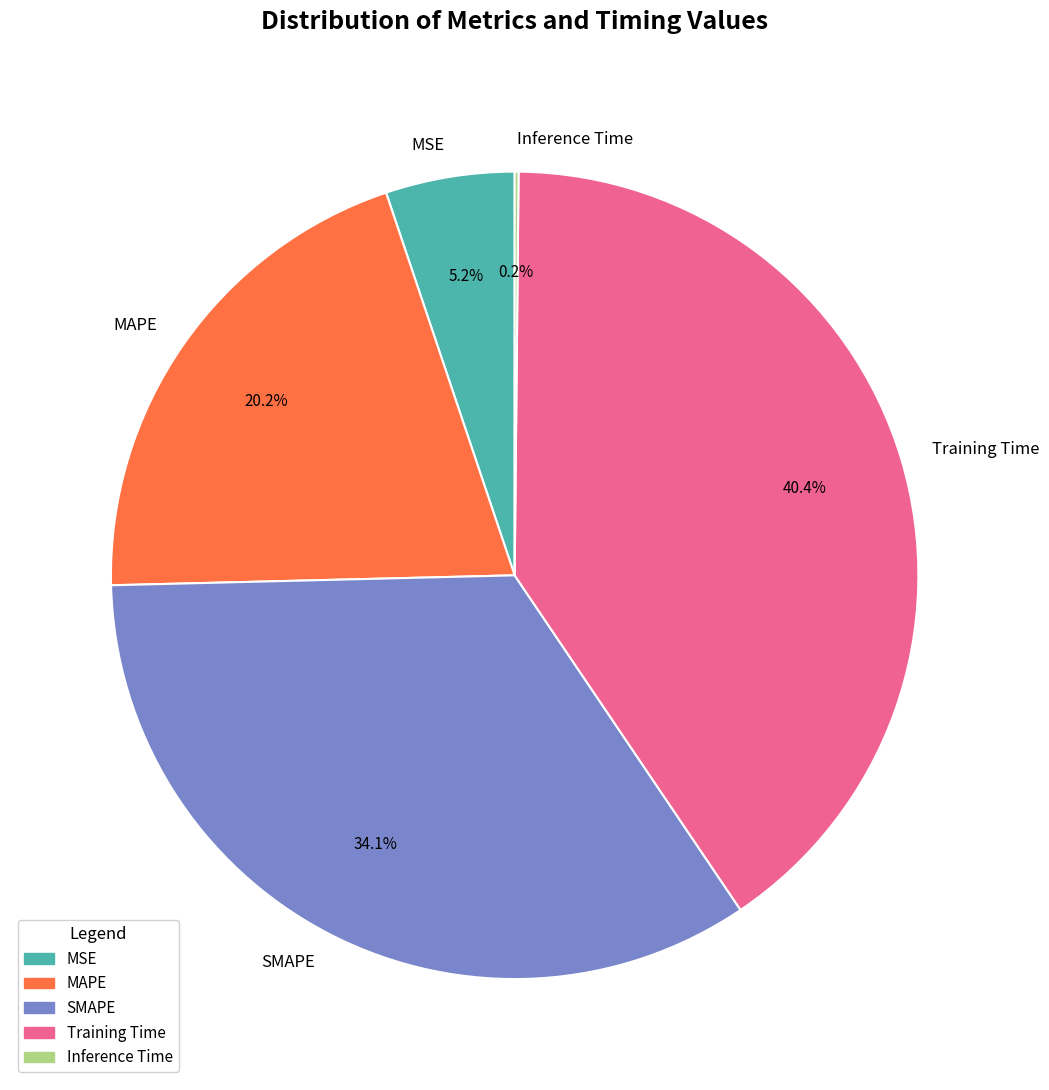

Is there a majority slice in this chart?

No